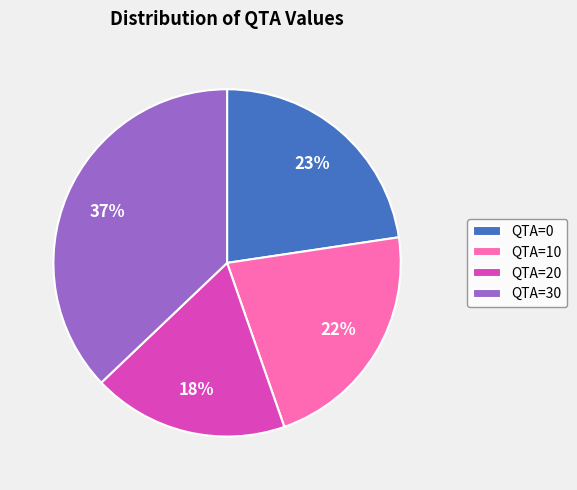

Combined, do QTA=20 and QTA=30 account for over 50%?

Yes